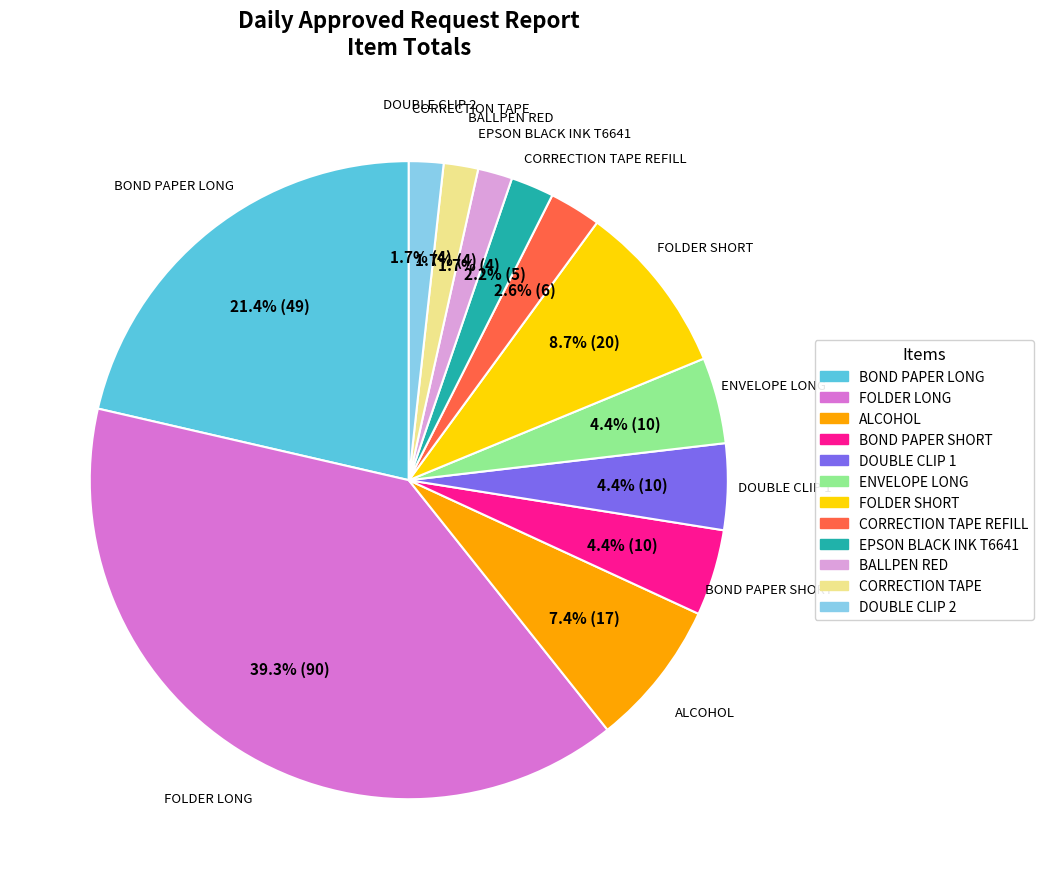

To the nearest percent, what is the combined percentage of BOND PAPER SHORT and CORRECTION TAPE REFILL?

7%